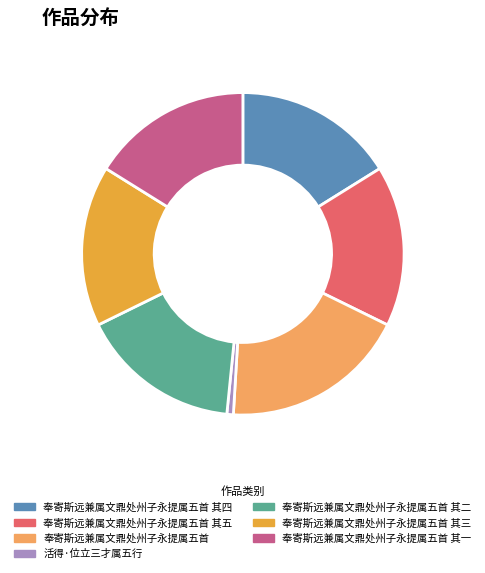

Is 奉寄斯远兼属文鼎处州子永提属五首 其二 the majority of the pie?

No